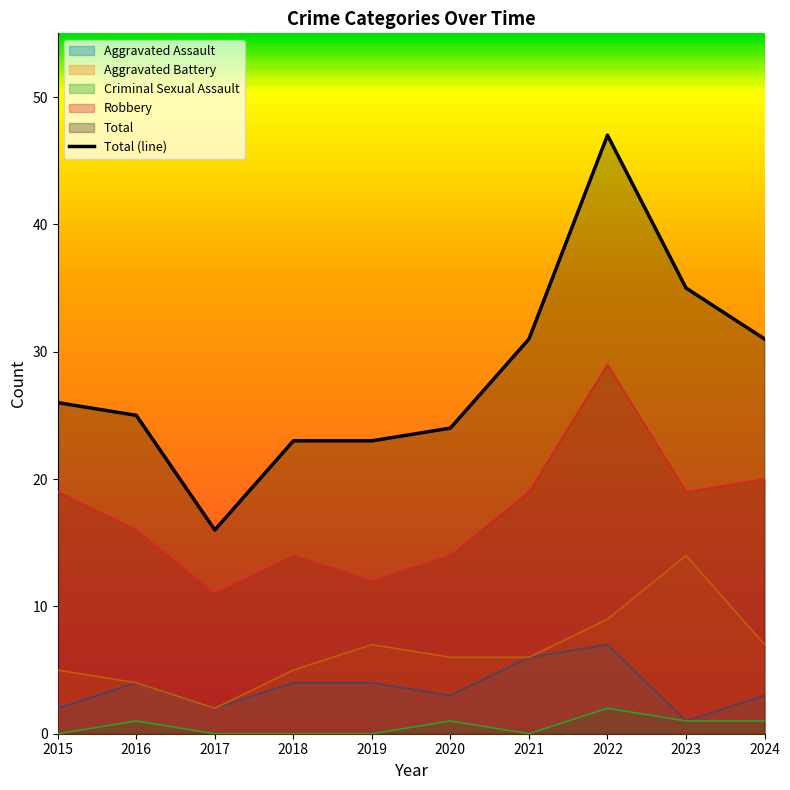

True or false: Aggravated Assault and Total (line) intersect in this chart.

False